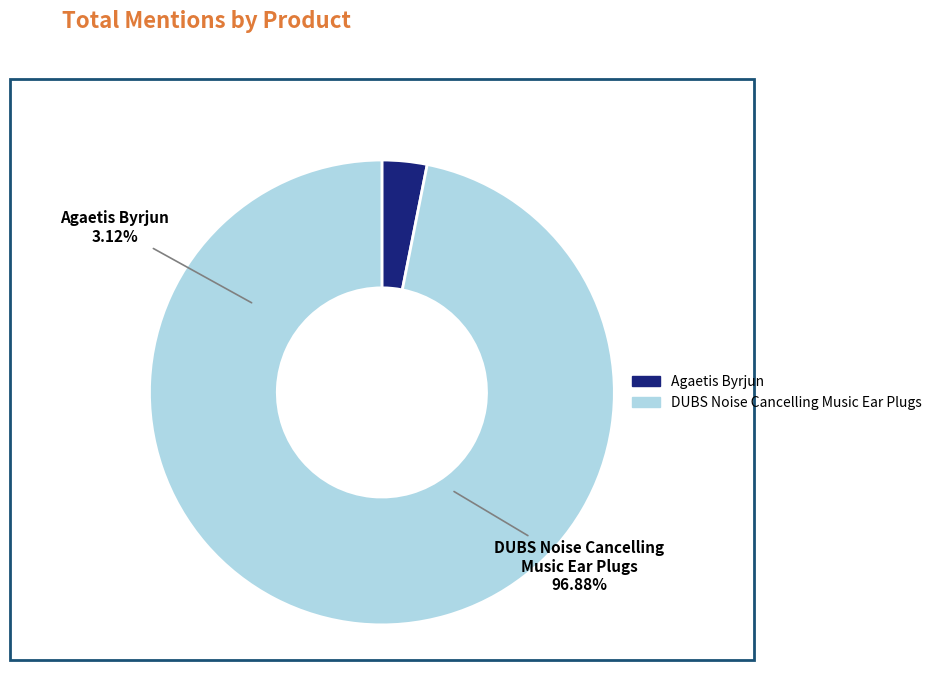

To the nearest percent, what portion does DUBS Noise Cancelling Music Ear Plugs represent?

97%